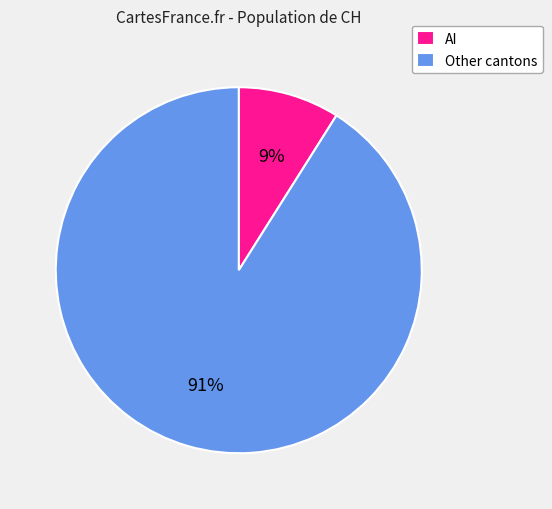

To the nearest percent, what is the difference between the largest and smallest slice percentages?

82%